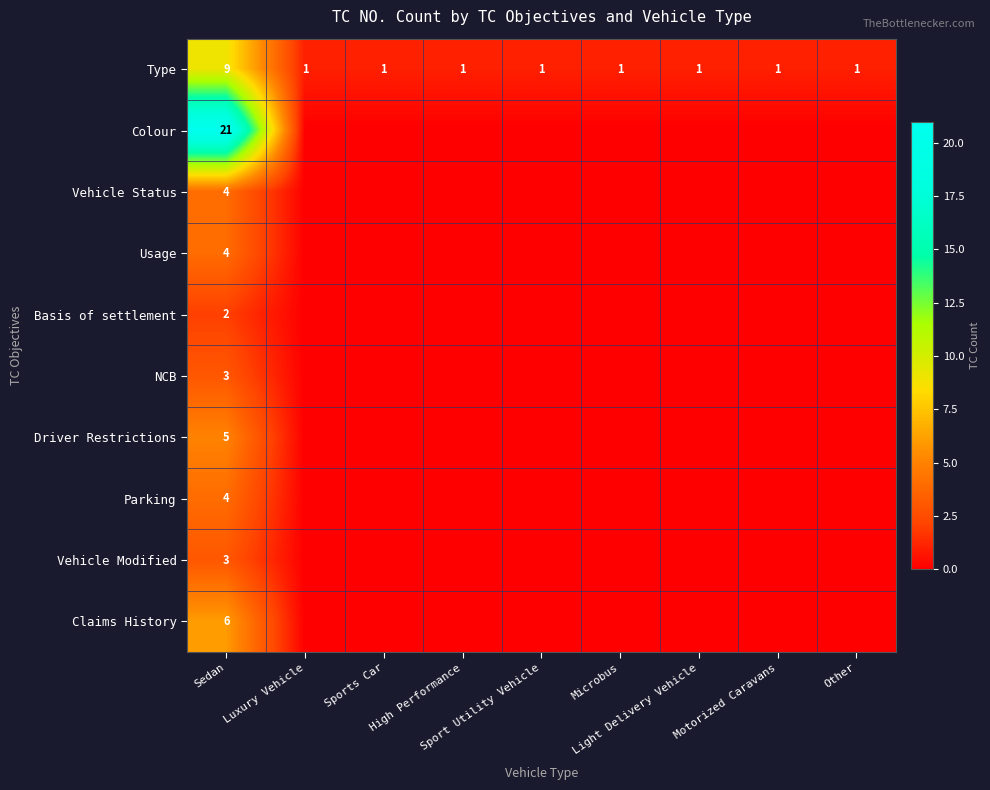

At how many categories does at least one series exceed 5?

1